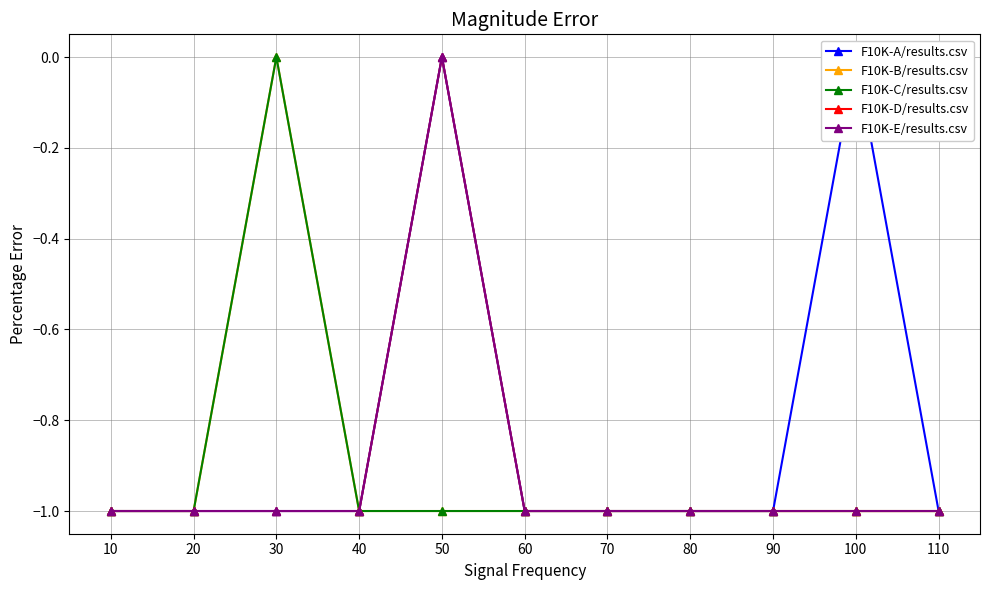

How many lines are shown in the chart?

5